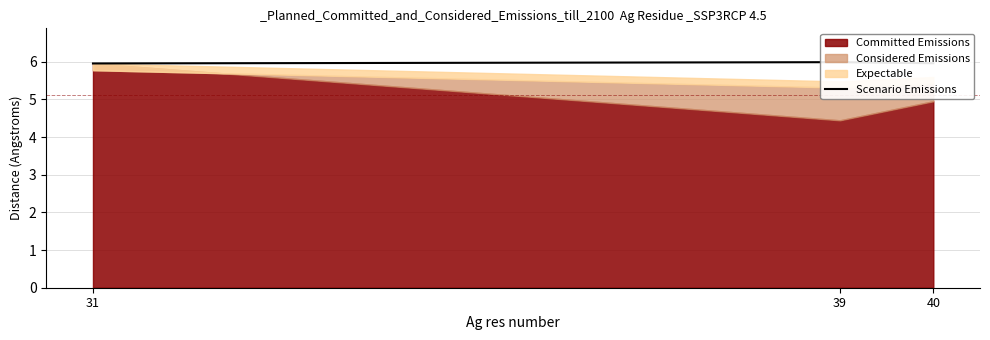

How many data points does each series have?

3